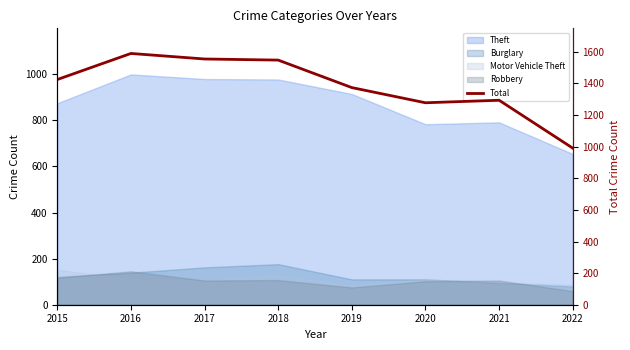

Which label corresponds to the smallest value in the chart?

2022